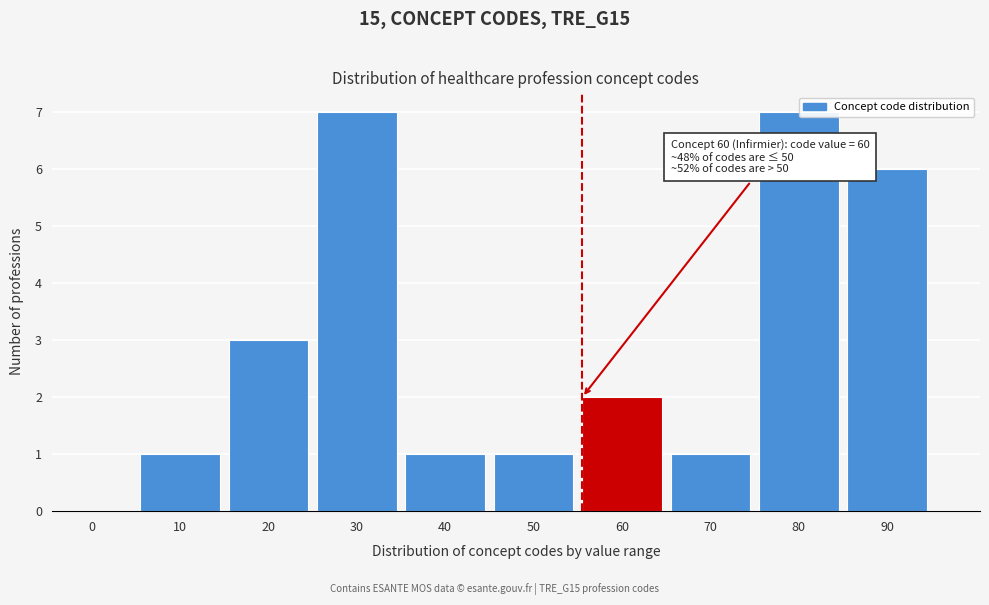

Reading left to right, extract all data points from this chart.

0=0	10=1	20=3	30=7	40=1	50=1	60=2	70=1	80=7	90=6